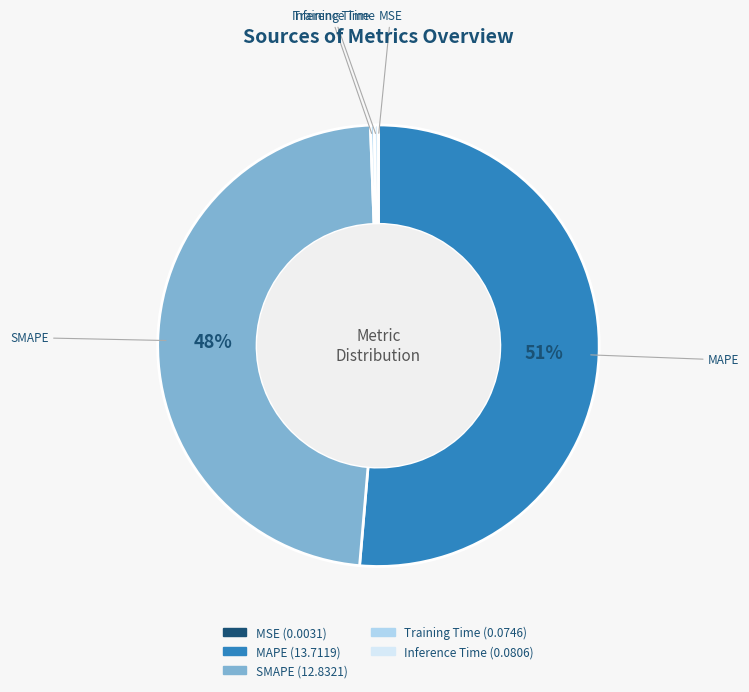

Do MAPE and Training Time together represent more than half of the pie?

Yes